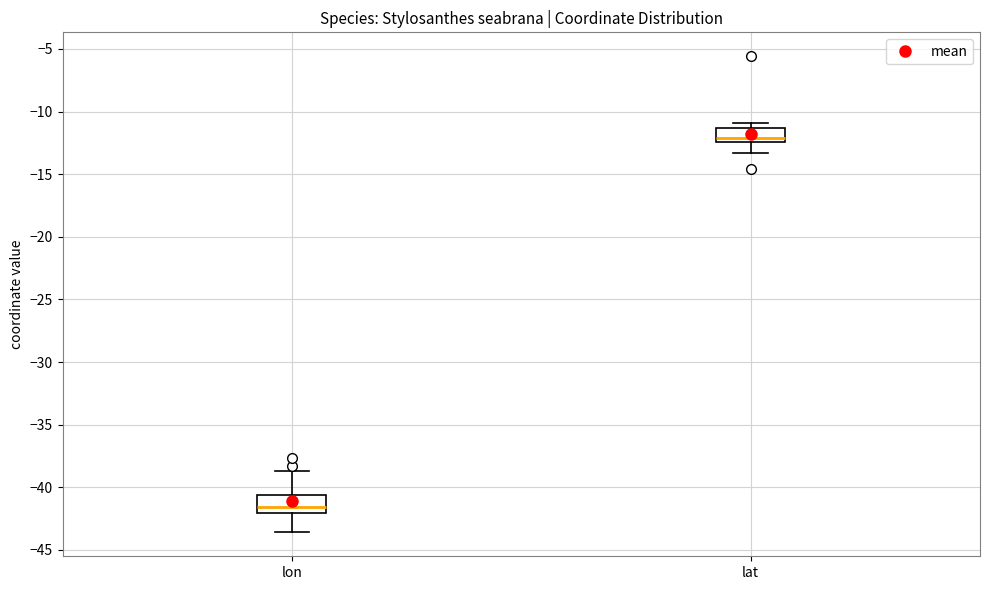

Reading left to right, read every box against the y-axis: the position of its median line, the range the box covers, and the ends of its whiskers. The values are not printed on the chart, so give them approximately, as read against the axis.

lon: median -41.5, box -42.0 to -40.5, whiskers -43.5 to -38.5
lat: median -12.0, box -12.5 to -11.5, whiskers -13.5 to -11.0